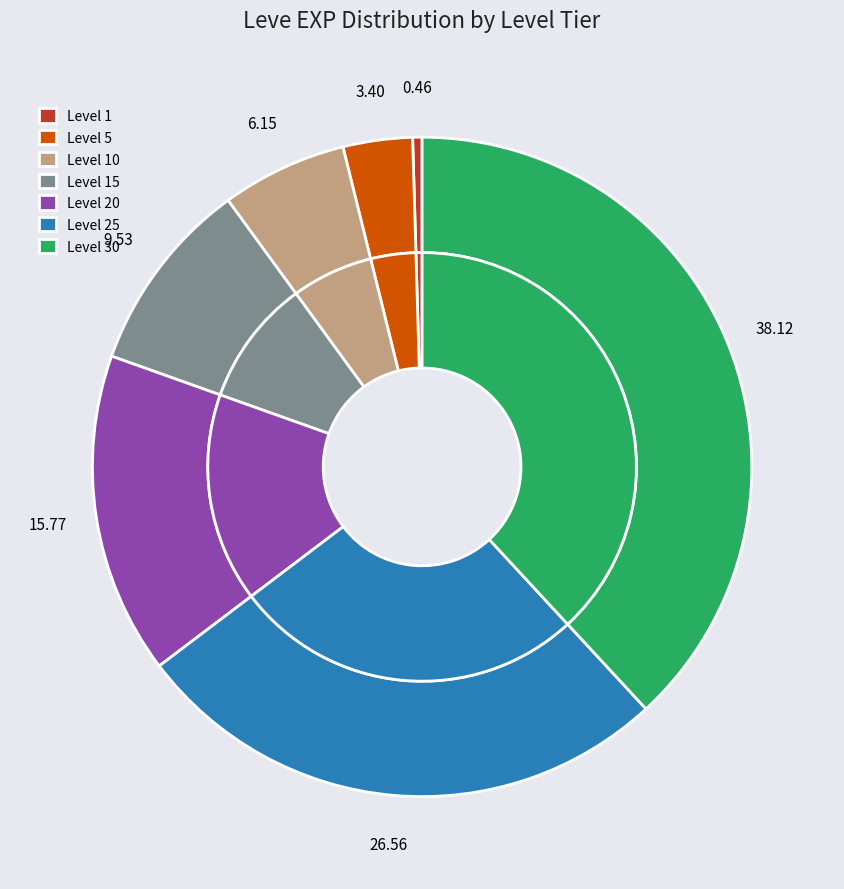

The 5 slice represents 1% of the pie. True or false?

False